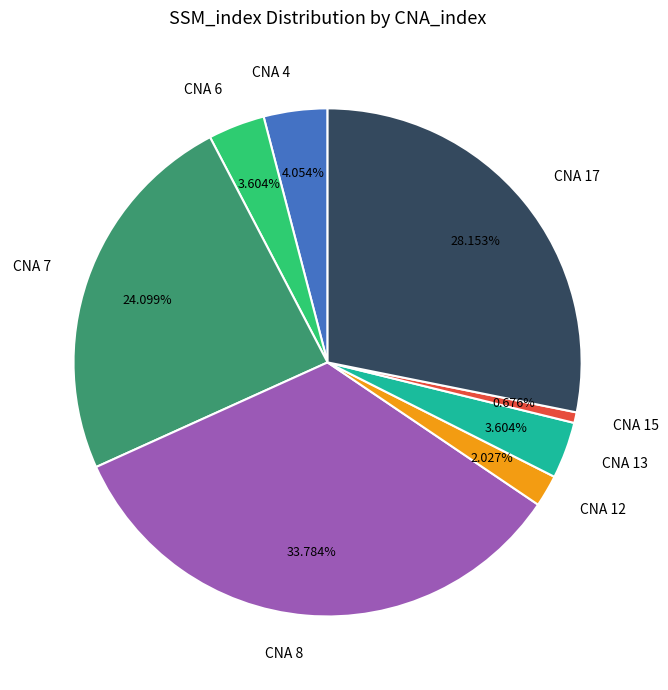

Is the sum of CNA 7 and CNA 15 greater than half?

No